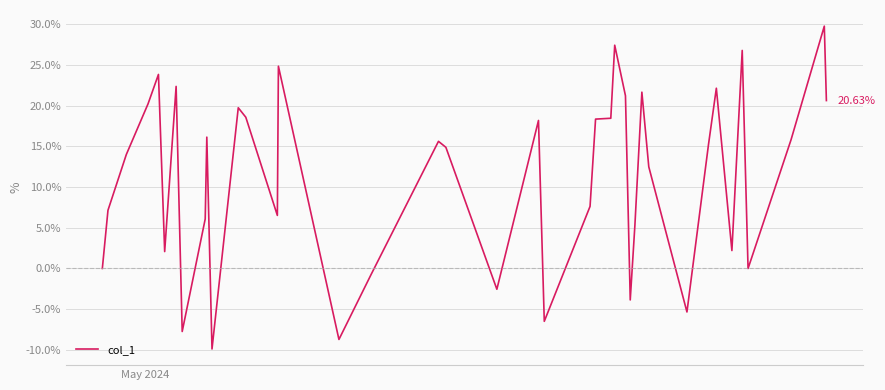

What is the difference between the maximum and minimum values?

39.7